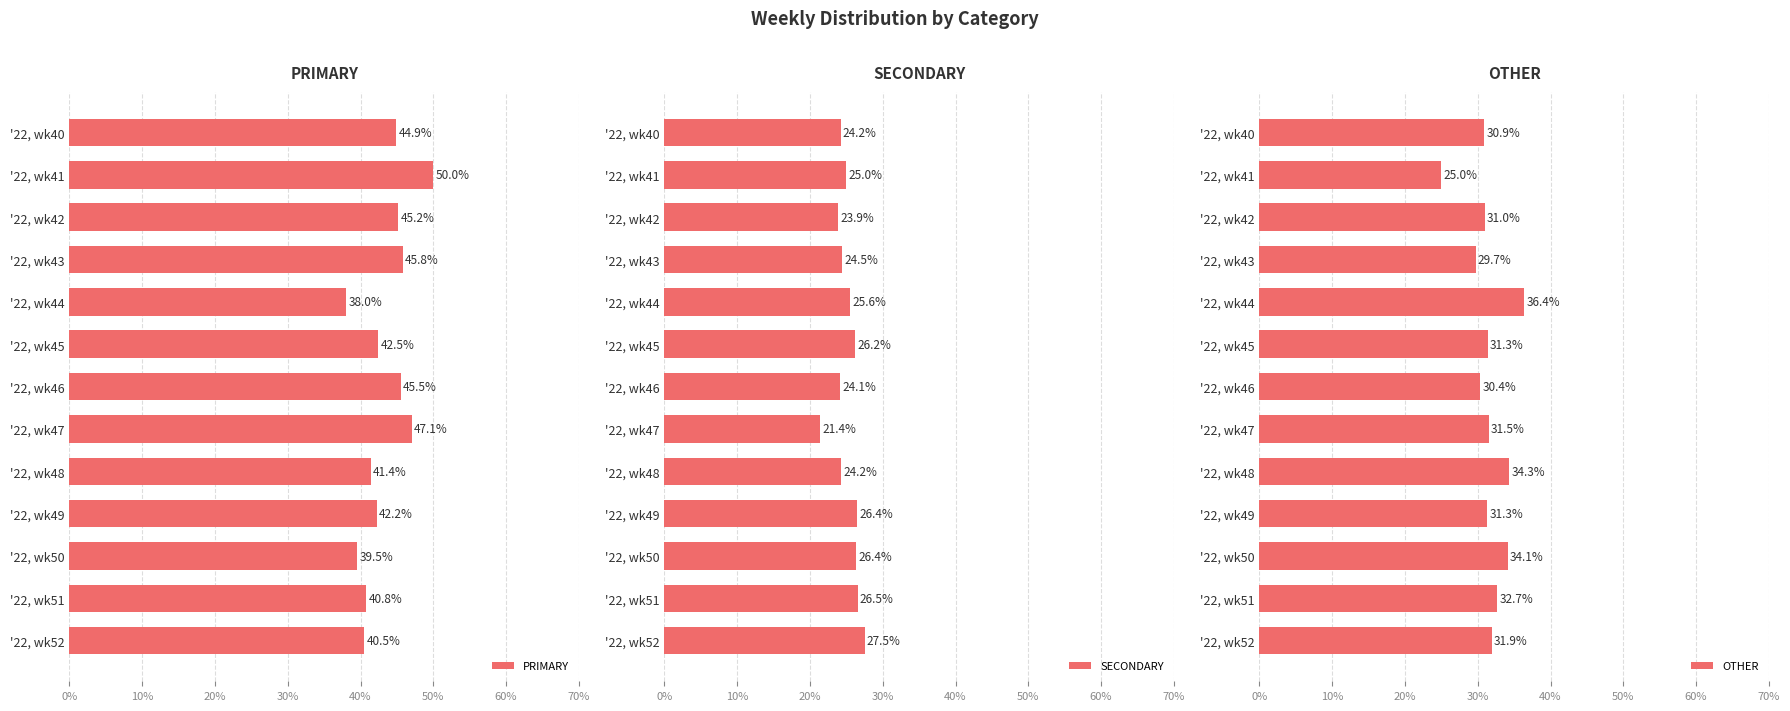

At which label does PRIMARY reach its minimum?

'22, wk44